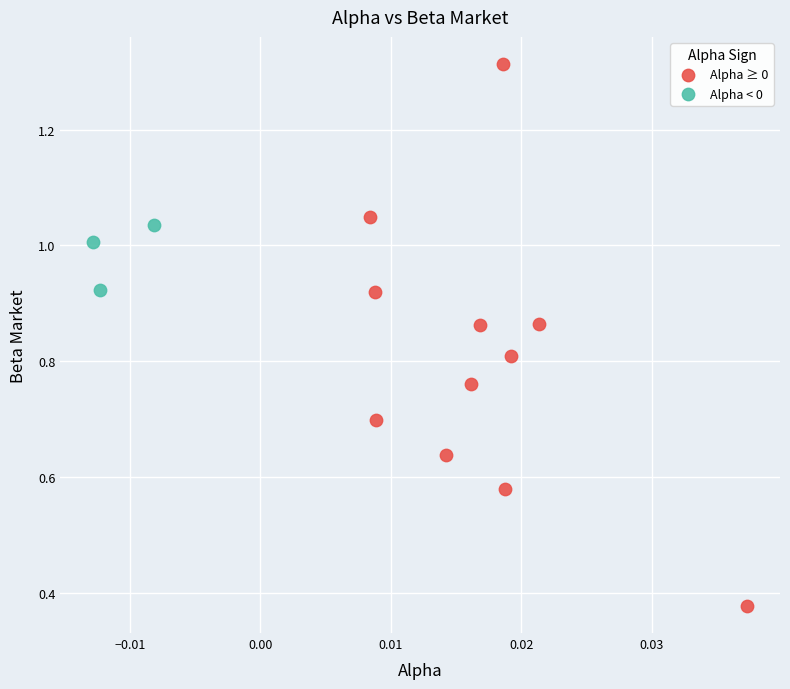

Which series has the largest Y range (max minus min)?

Alpha ≥ 0